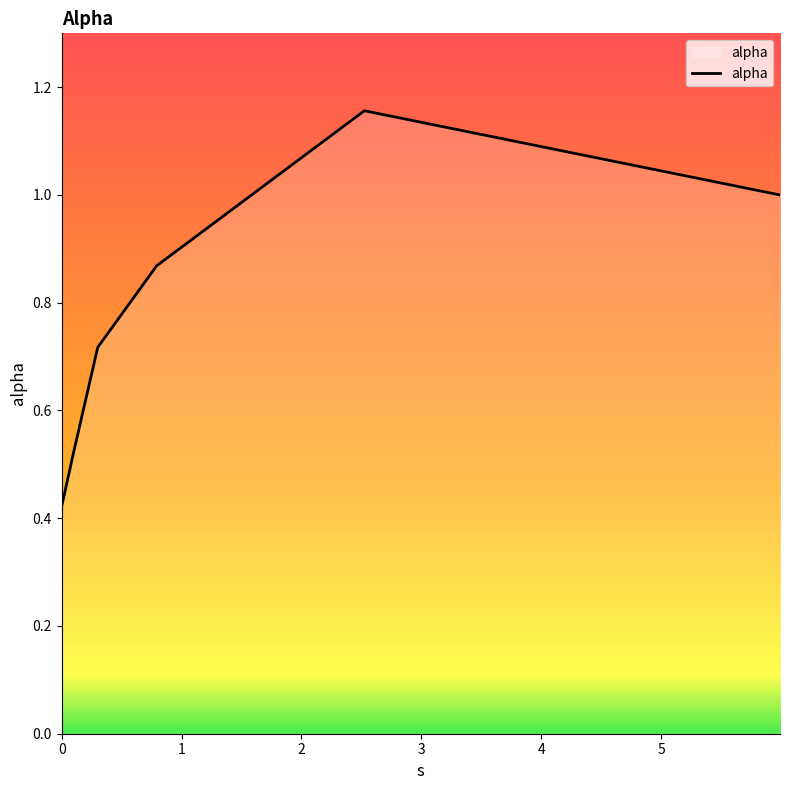

True or false: the data has more than 2 interior local peaks.

False